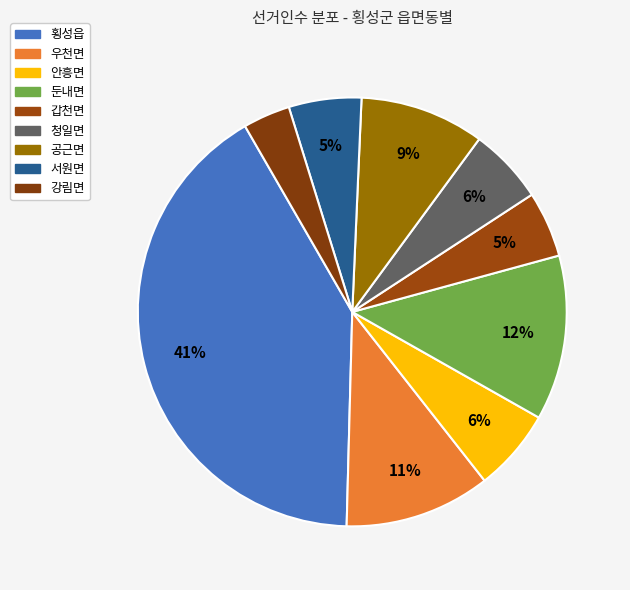

Between 안흥면 and 우천면, which is larger?

우천면